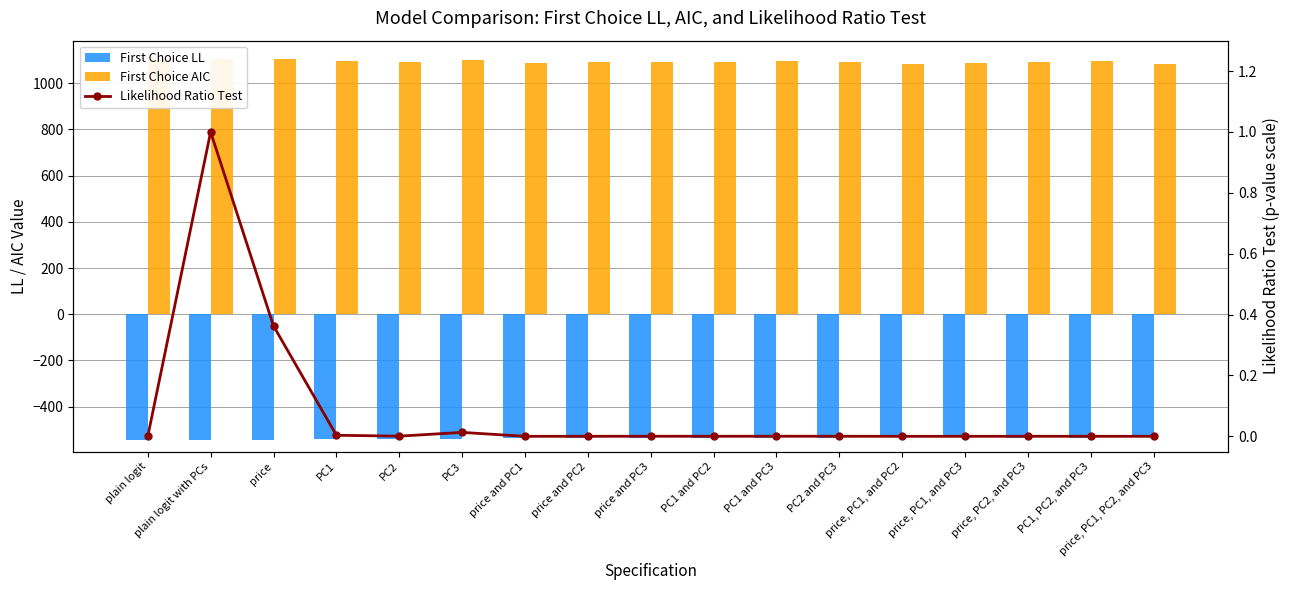

At which category does the chart reach its minimum across all series?

plain logit